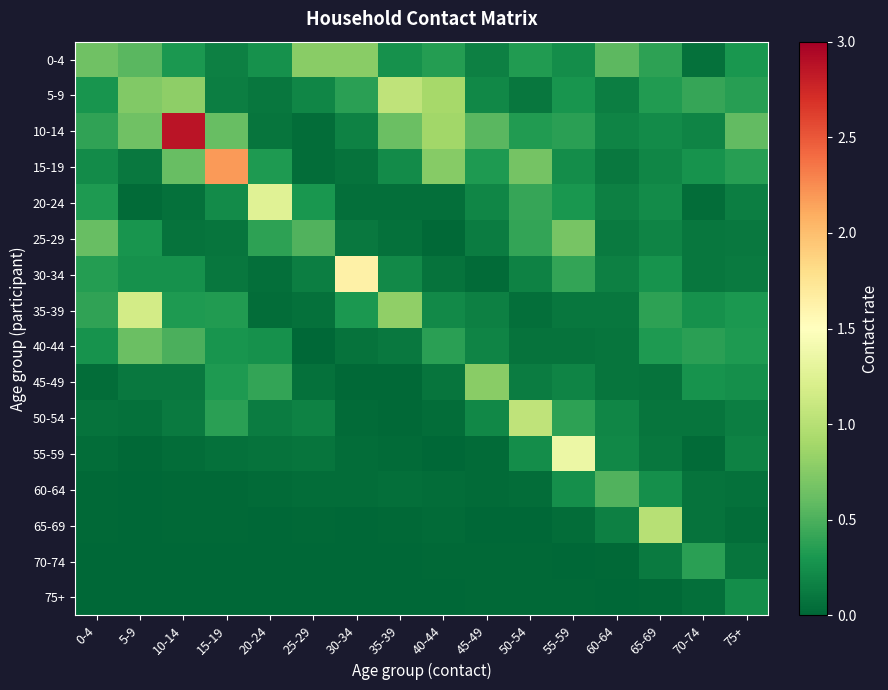

Reading left to right, list all the values displayed in this chart.

0-4: 0-4=0.7	5-9=0.6	10-14=0.3	15-19=0.2	20-24=0.3	25-29=0.8	30-34=0.8	35-39=0.3	40-44=0.3	45-49=0.2	50-54=0.3	55-59=0.2	60-64=0.6	65-69=0.4	70-74=0.1	75+=0.3
5-9: 0-4=0.3	5-9=0.7	10-14=0.8	15-19=0.1	20-24=0.1	25-29=0.2	30-34=0.4	35-39=1.0	40-44=0.9	45-49=0.2	50-54=0.1	55-59=0.3	60-64=0.2	65-69=0.3	70-74=0.4	75+=0.4
10-14: 0-4=0.4	5-9=0.6	10-14=2.9	15-19=0.6	20-24=0.1	25-29=0.0	30-34=0.2	35-39=0.6	40-44=0.9	45-49=0.6	50-54=0.3	55-59=0.4	60-64=0.2	65-69=0.2	70-74=0.2	75+=0.6
15-19: 0-4=0.2	5-9=0.1	10-14=0.6	15-19=2.2	20-24=0.3	25-29=0.0	30-34=0.1	35-39=0.2	40-44=0.8	45-49=0.3	50-54=0.7	55-59=0.2	60-64=0.1	65-69=0.2	70-74=0.3	75+=0.4
20-24: 0-4=0.3	5-9=0.0	10-14=0.1	15-19=0.2	20-24=1.3	25-29=0.3	30-34=0.1	35-39=0.1	40-44=0.1	45-49=0.2	50-54=0.4	55-59=0.3	60-64=0.2	65-69=0.2	70-74=0.0	75+=0.2
25-29: 0-4=0.6	5-9=0.3	10-14=0.1	15-19=0.1	20-24=0.4	25-29=0.5	30-34=0.1	35-39=0.1	40-44=0.0	45-49=0.1	50-54=0.4	55-59=0.7	60-64=0.1	65-69=0.2	70-74=0.1	75+=0.1
30-34: 0-4=0.3	5-9=0.3	10-14=0.3	15-19=0.1	20-24=0.1	25-29=0.1	30-34=1.6	35-39=0.2	40-44=0.1	45-49=0.0	50-54=0.2	55-59=0.4	60-64=0.2	65-69=0.3	70-74=0.1	75+=0.1
35-39: 0-4=0.4	5-9=1.2	10-14=0.3	15-19=0.3	20-24=0.0	25-29=0.1	30-34=0.3	35-39=0.8	40-44=0.2	45-49=0.2	50-54=0.0	55-59=0.1	60-64=0.1	65-69=0.4	70-74=0.3	75+=0.3
40-44: 0-4=0.3	5-9=0.6	10-14=0.5	15-19=0.3	20-24=0.3	25-29=0.0	30-34=0.1	35-39=0.1	40-44=0.4	45-49=0.2	50-54=0.1	55-59=0.1	60-64=0.1	65-69=0.3	70-74=0.4	75+=0.3
45-49: 0-4=0.0	5-9=0.1	10-14=0.1	15-19=0.3	20-24=0.4	25-29=0.1	30-34=0.0	35-39=0.0	40-44=0.1	45-49=0.8	50-54=0.1	55-59=0.2	60-64=0.1	65-69=0.1	70-74=0.3	75+=0.3
50-54: 0-4=0.1	5-9=0.1	10-14=0.1	15-19=0.4	20-24=0.1	25-29=0.2	30-34=0.0	35-39=0.0	40-44=0.0	45-49=0.2	50-54=1.0	55-59=0.4	60-64=0.2	65-69=0.1	70-74=0.1	75+=0.1
55-59: 0-4=0.0	5-9=0.0	10-14=0.0	15-19=0.1	20-24=0.1	25-29=0.1	30-34=0.0	35-39=0.0	40-44=0.0	45-49=0.0	50-54=0.2	55-59=1.3	60-64=0.2	65-69=0.1	70-74=0.0	75+=0.2
60-64: 0-4=0.0	5-9=0.0	10-14=0.0	15-19=0.0	20-24=0.0	25-29=0.0	30-34=0.0	35-39=0.1	40-44=0.0	45-49=0.0	50-54=0.0	55-59=0.3	60-64=0.5	65-69=0.2	70-74=0.1	75+=0.1
65-69: 0-4=0.0	5-9=0.0	10-14=0.0	15-19=0.0	20-24=0.0	25-29=0.0	30-34=0.0	35-39=0.0	40-44=0.0	45-49=0.0	50-54=0.0	55-59=0.0	60-64=0.2	65-69=1.0	70-74=0.1	75+=0.0
70-74: 0-4=0.0	5-9=0.0	10-14=0.0	15-19=0.0	20-24=0.0	25-29=0.0	30-34=0.0	35-39=0.0	40-44=0.0	45-49=0.0	50-54=0.0	55-59=0.0	60-64=0.0	65-69=0.1	70-74=0.4	75+=0.1
75+: 0-4=0.0	5-9=0.0	10-14=0.0	15-19=0.0	20-24=0.0	25-29=0.0	30-34=0.0	35-39=0.0	40-44=0.0	45-49=0.0	50-54=0.0	55-59=0.0	60-64=0.0	65-69=0.0	70-74=0.1	75+=0.2